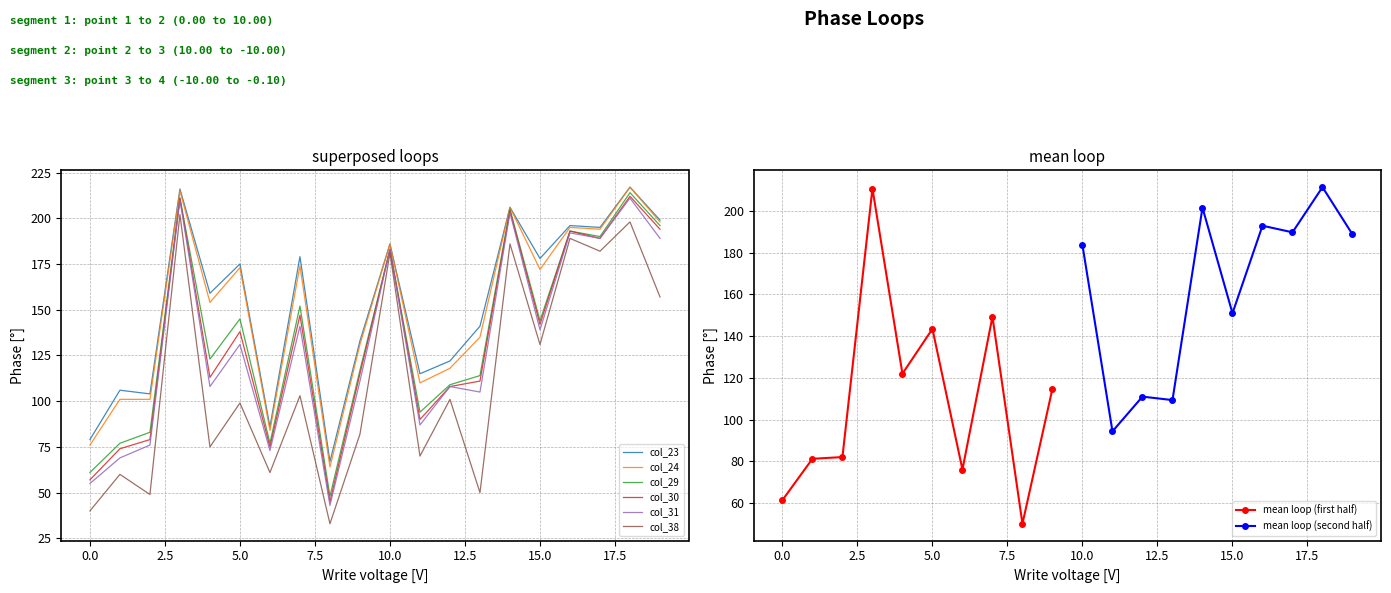

Where does the col_29 series first go above 144?

3